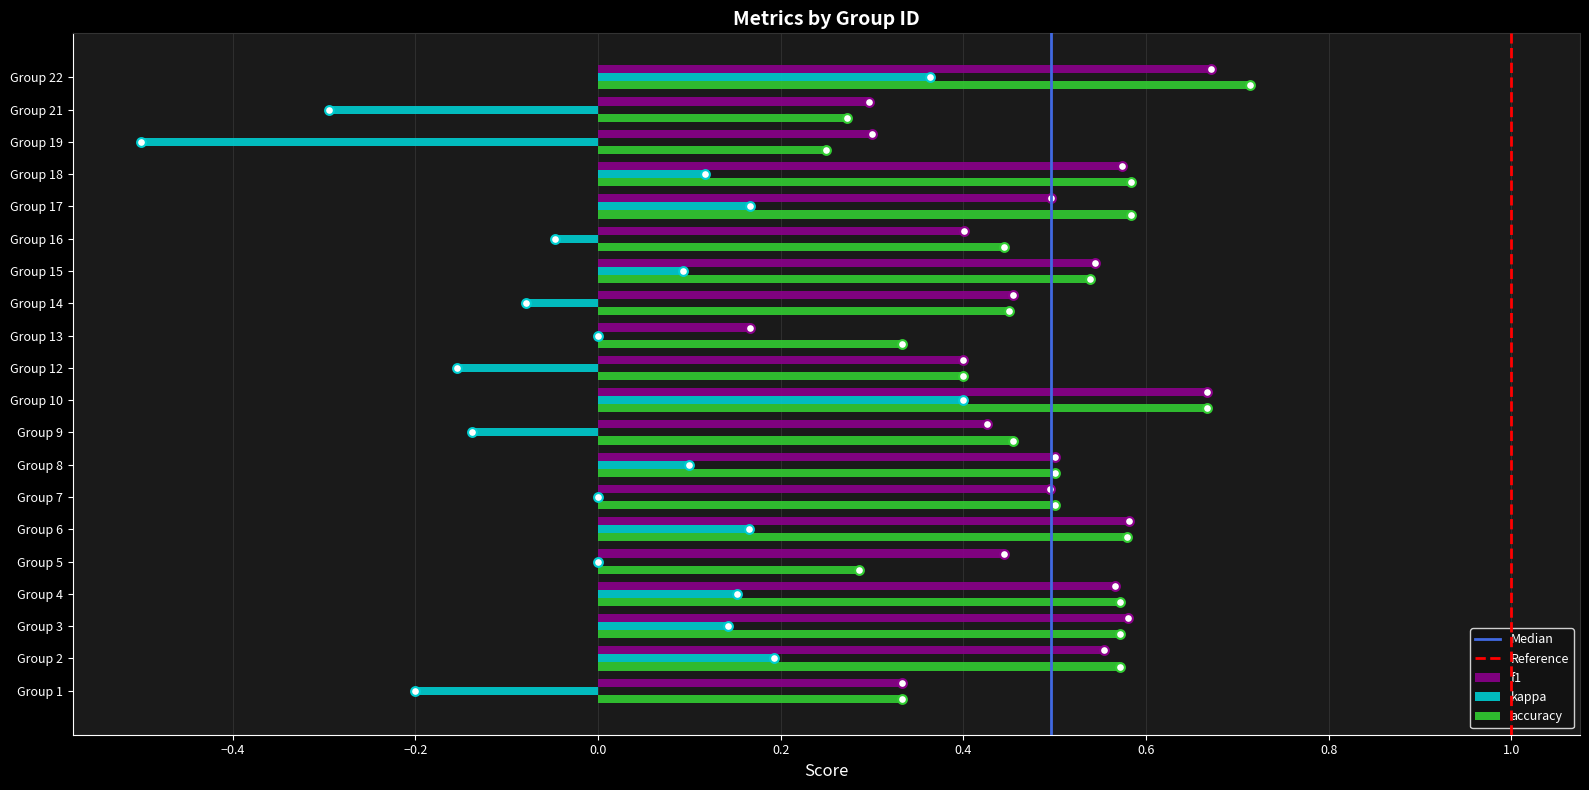

Which series reaches the minimum Y coordinate?

kappa